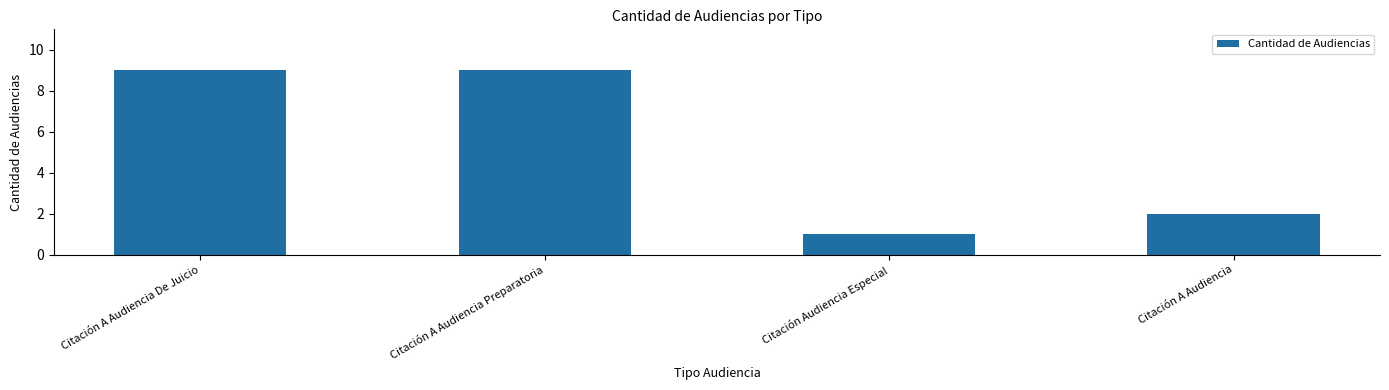

What is the label of the 1st bar from the right?

Citación A Audiencia